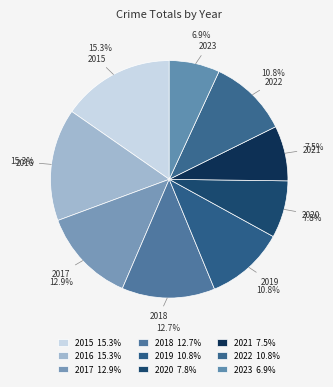

To the nearest percent, what portion does 2022 represent?

11%